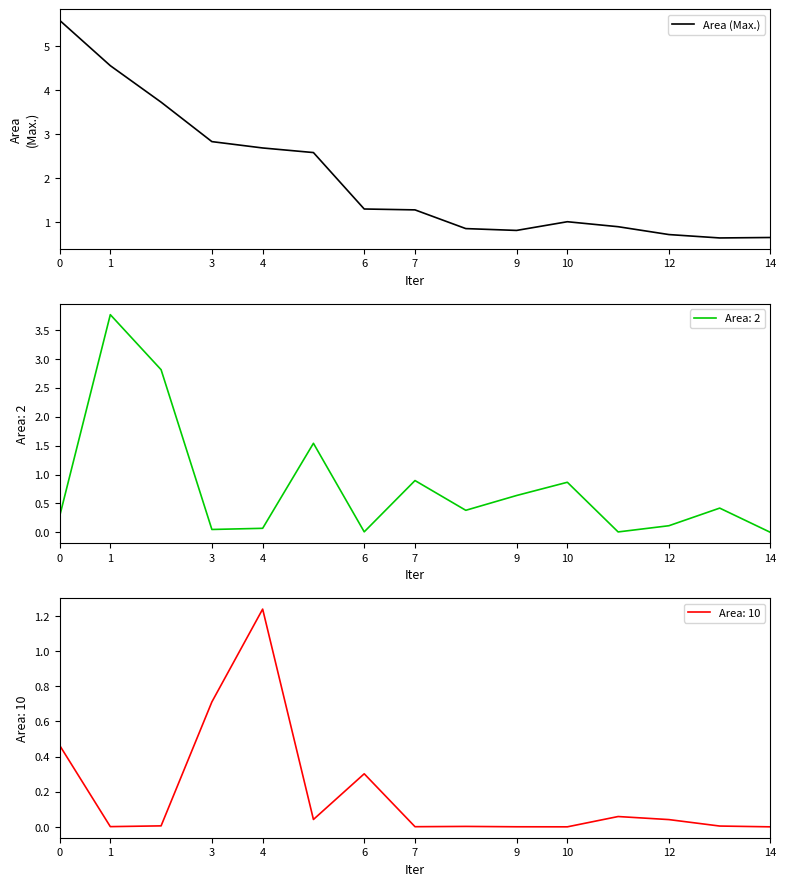

How many lines are shown in the chart?

1